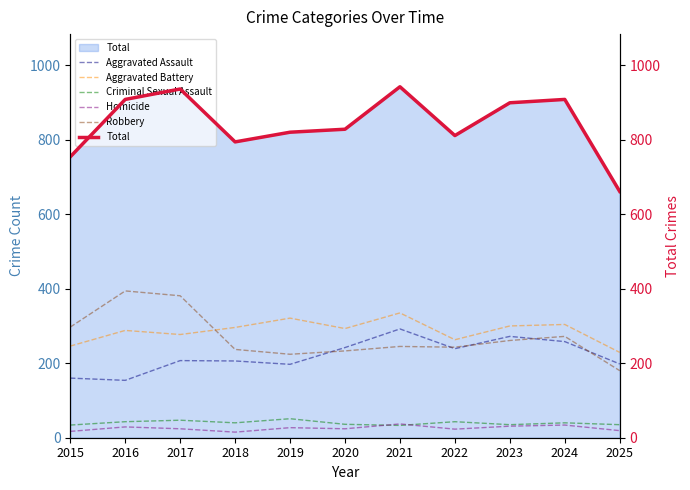

What is the spread (max minus min) of values at 2024?

874